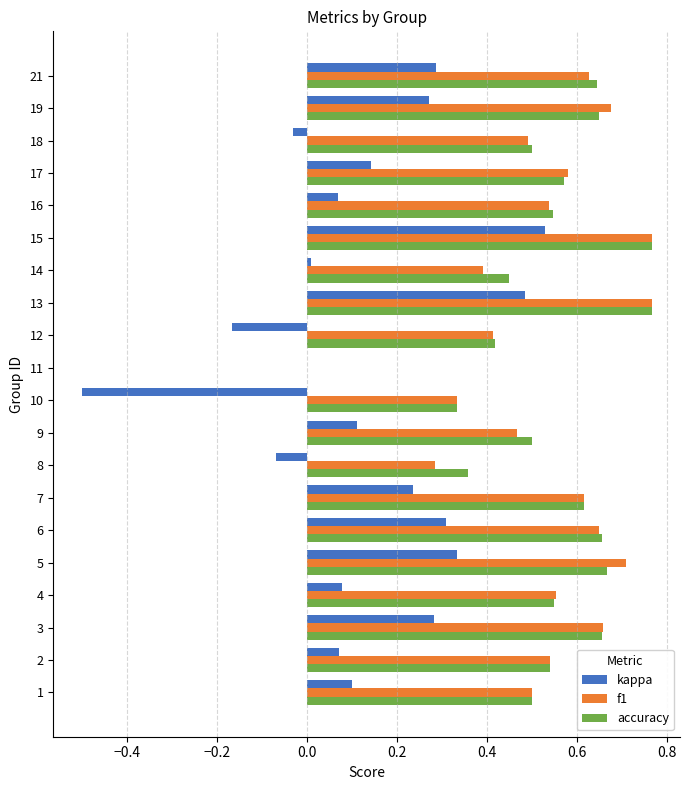

The kappa series shows 0.0 at 4. True or false?

False